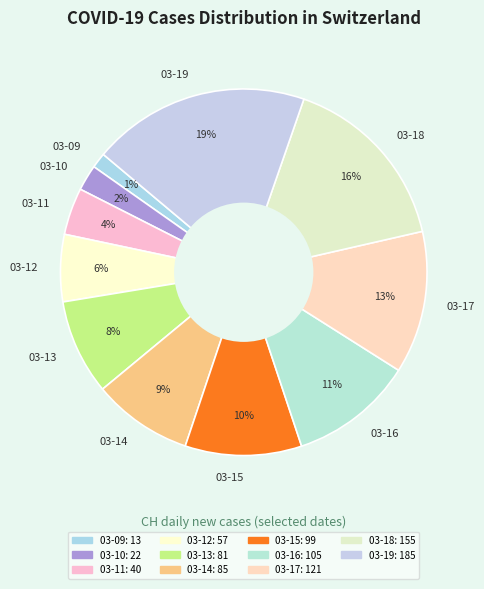

Which has a higher value, 03-16 or 03-14?

03-16